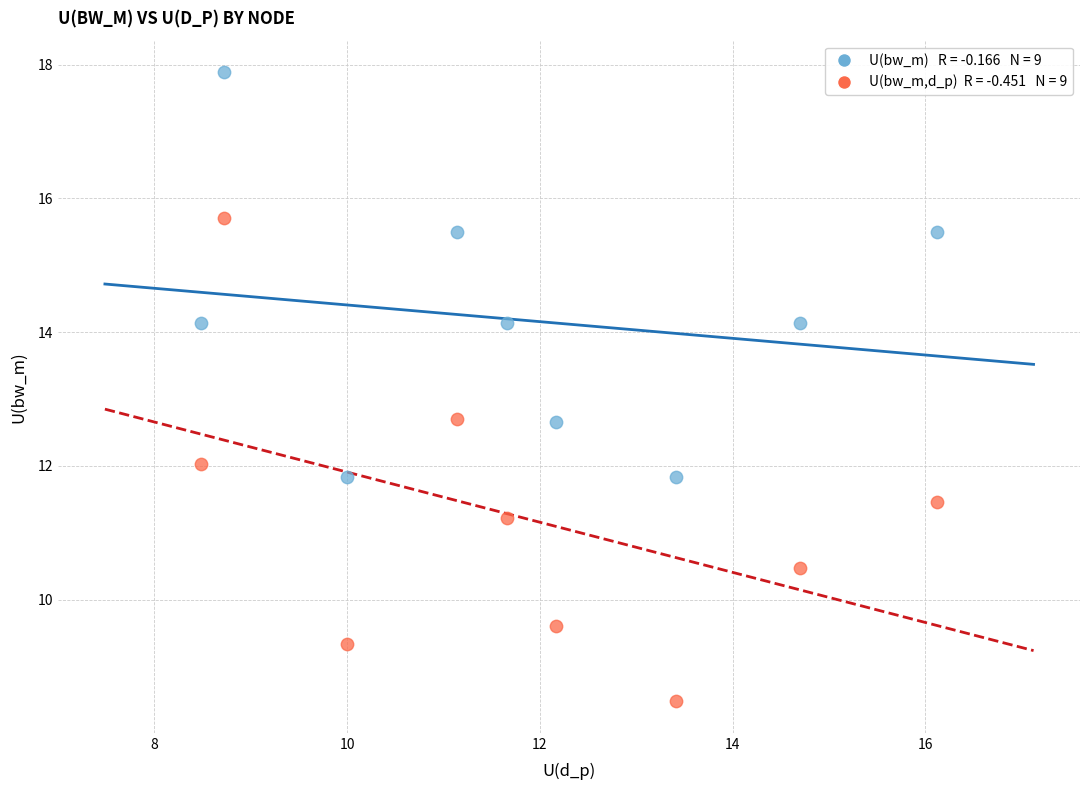

Across all data points, what is the range of Y values (max minus min)?

9.4